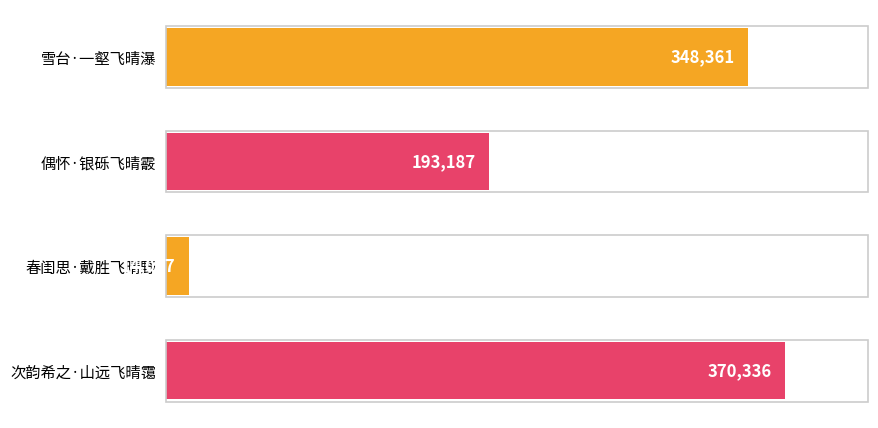

What is the ratio of the value at 雪台·一壑飞晴瀑 to the value at 次韵希之·山远飞晴霭?

0.9